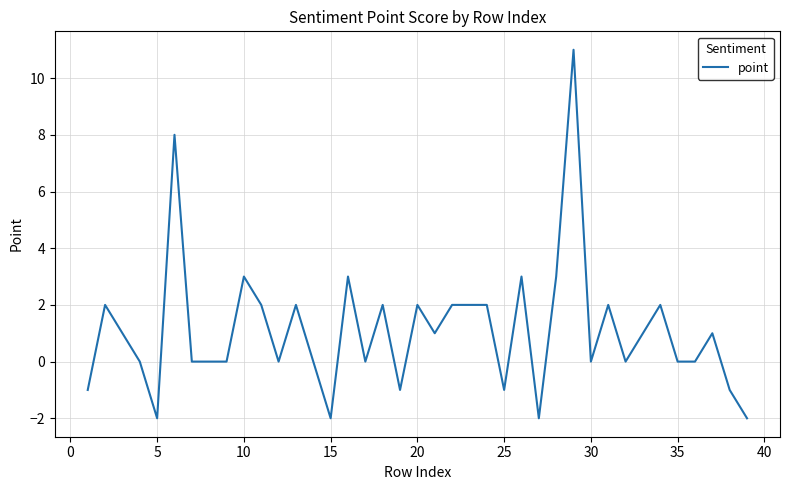

True or false: the data has more than 1 interior local peaks.

True